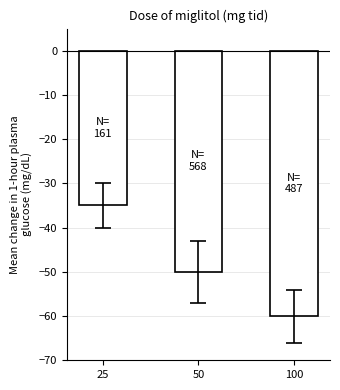

Are the bars horizontal?

No